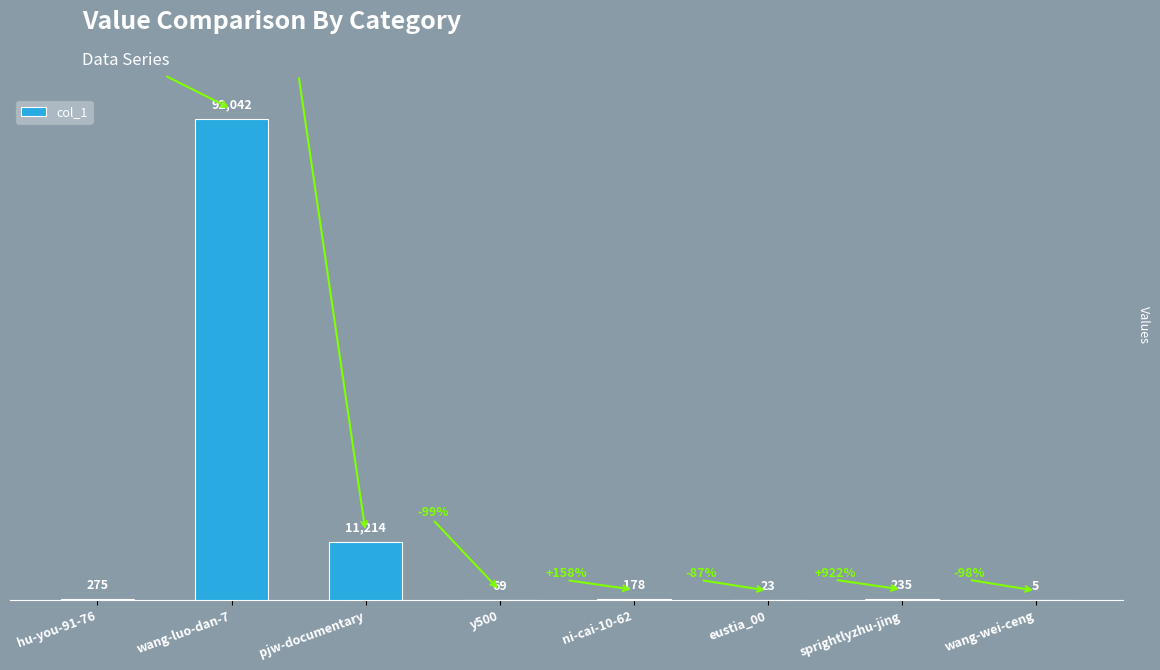

Are the bars horizontal?

No